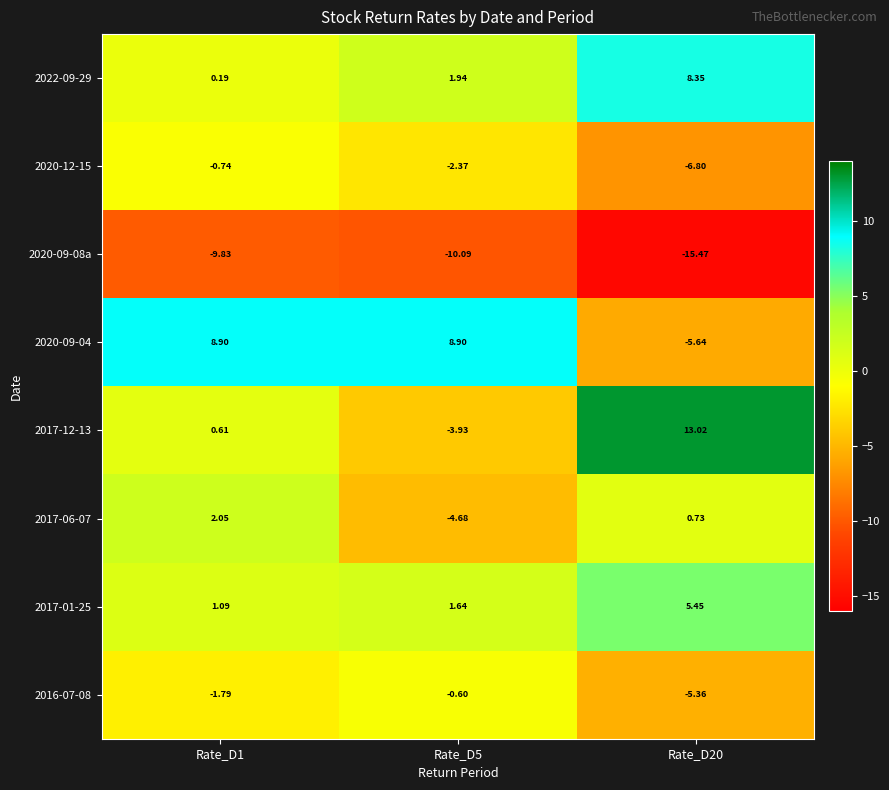

Is the value of 2017-01-25 at Rate_D1 greater than the value of 2016-07-08 at Rate_D1?

Yes